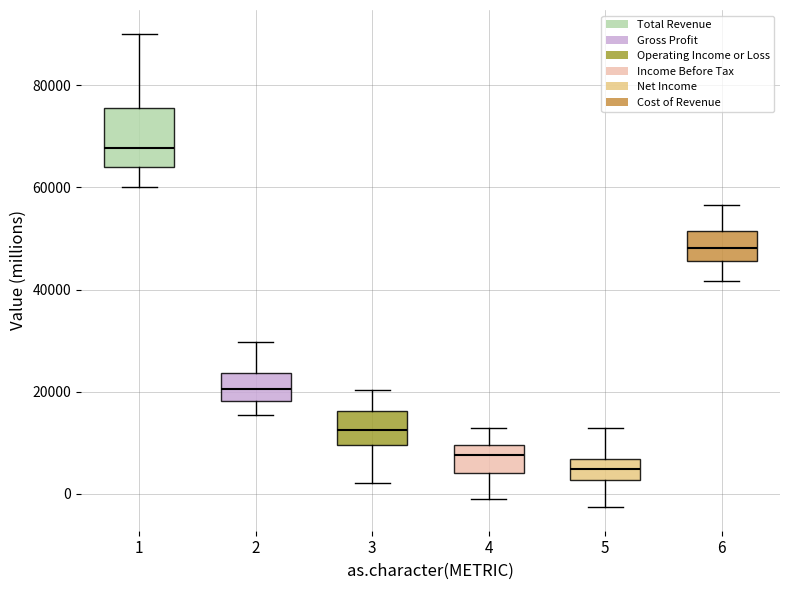

Reading left to right, transcribe this box plot: for each box, give where its median line is, the range the box spans, and where its two whiskers end, as read against the y-axis. The values are not printed on the chart, so give them approximately, as read against the axis.

1: median 68000, box 64000 to 76000, whiskers 60000 to 90000
2: median 20000, box 18000 to 24000, whiskers 16000 to 30000
3: median 12000, box 10000 to 16000, whiskers 2000 to 20000
4: median 8000, box 4000 to 10000, whiskers -2000 to 12000
5: median 4000, box 2000 to 6000, whiskers -2000 to 12000
6: median 48000, box 46000 to 52000, whiskers 42000 to 56000